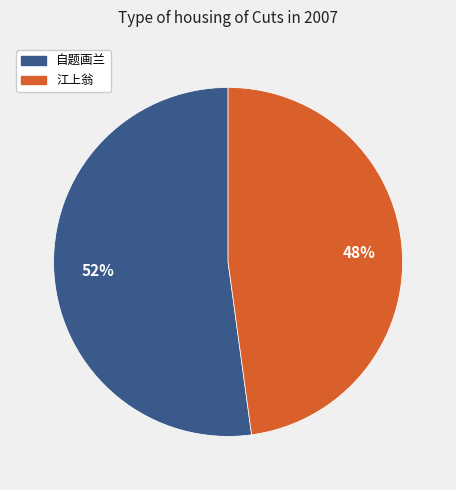

Between 江上翁 and 自题画兰, which is larger?

自题画兰